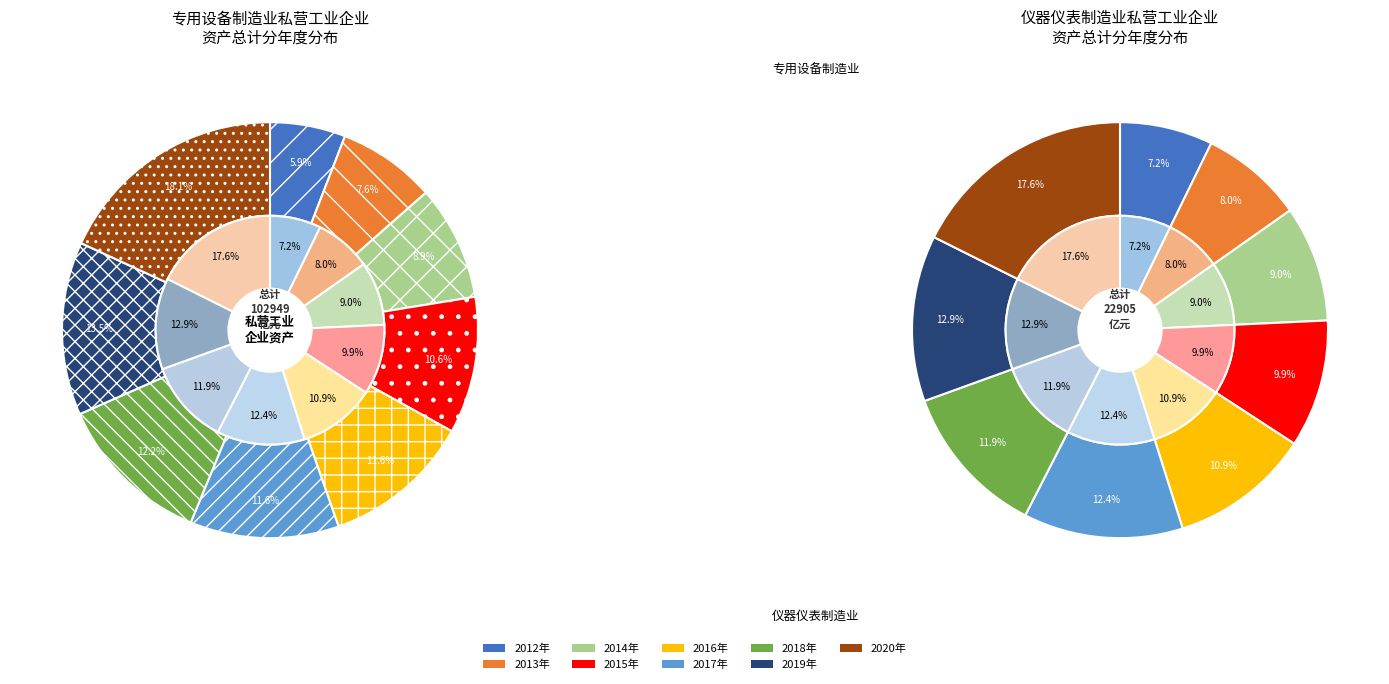

How many segments does this pie chart have?

9